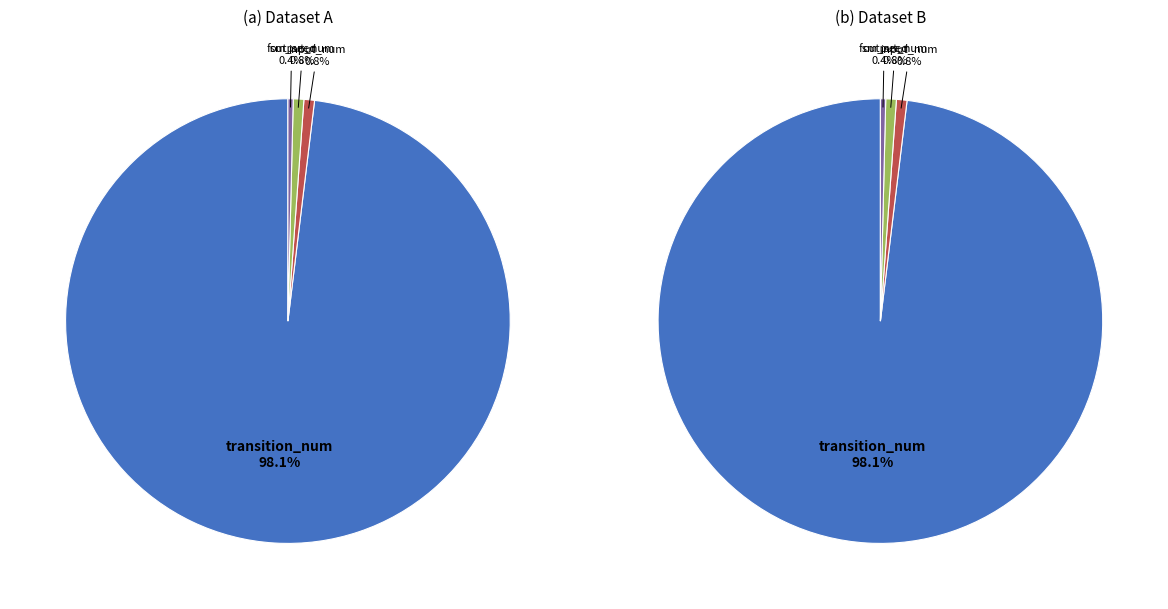

Rank the categories by value from highest to lowest.

transition_num, input_num, output_num, fsm_seed